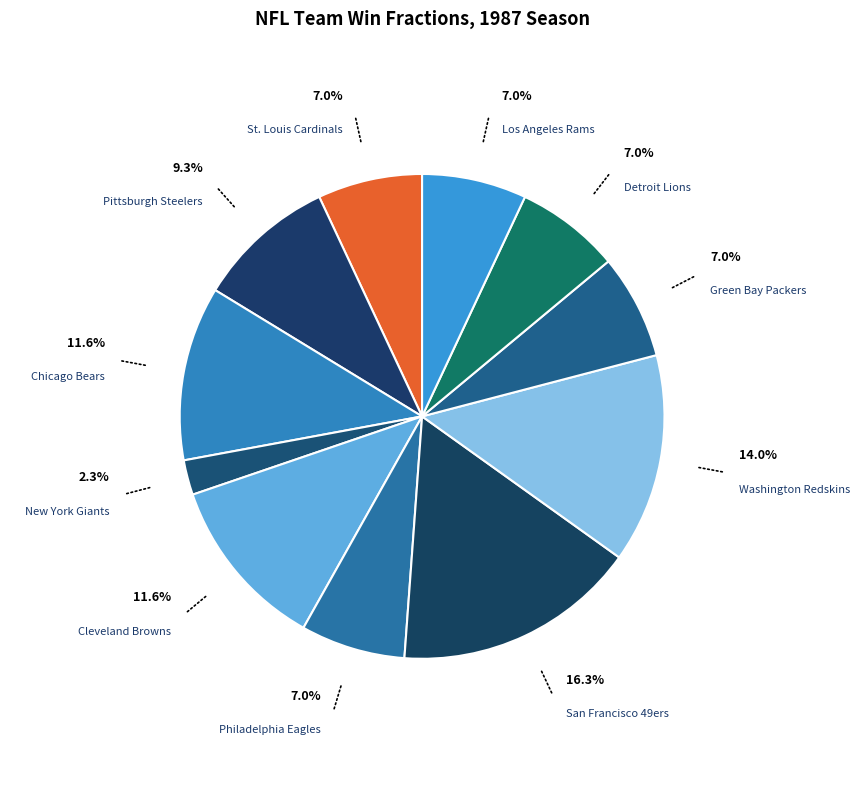

Count the number of slices in the pie.

11